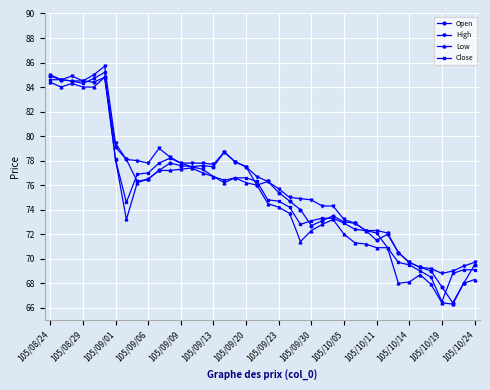

What is the minimum value for High?

68.8